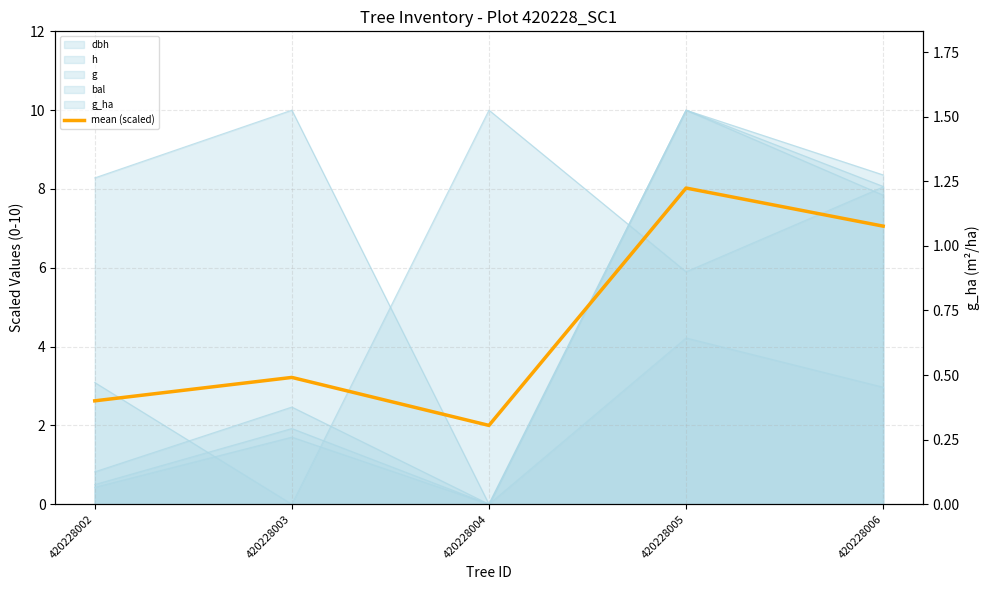

Where does the data first go above 3?

420228003